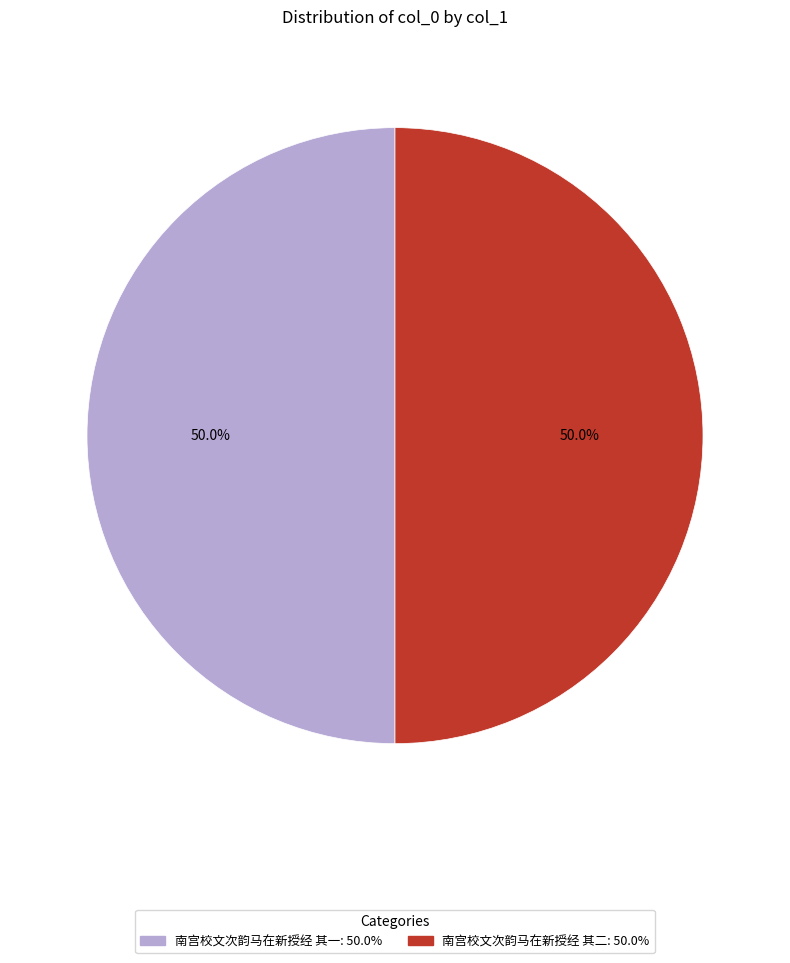

To the nearest percent, what percentage of the pie is 南宫校文次韵马在新授经 其一?

50%